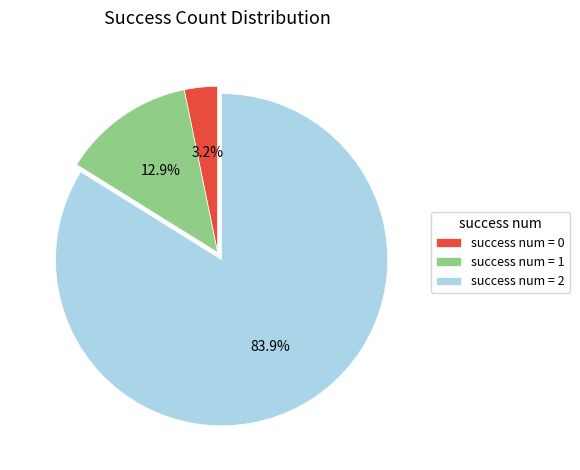

Which slice represents more than half of the pie?

success num = 2